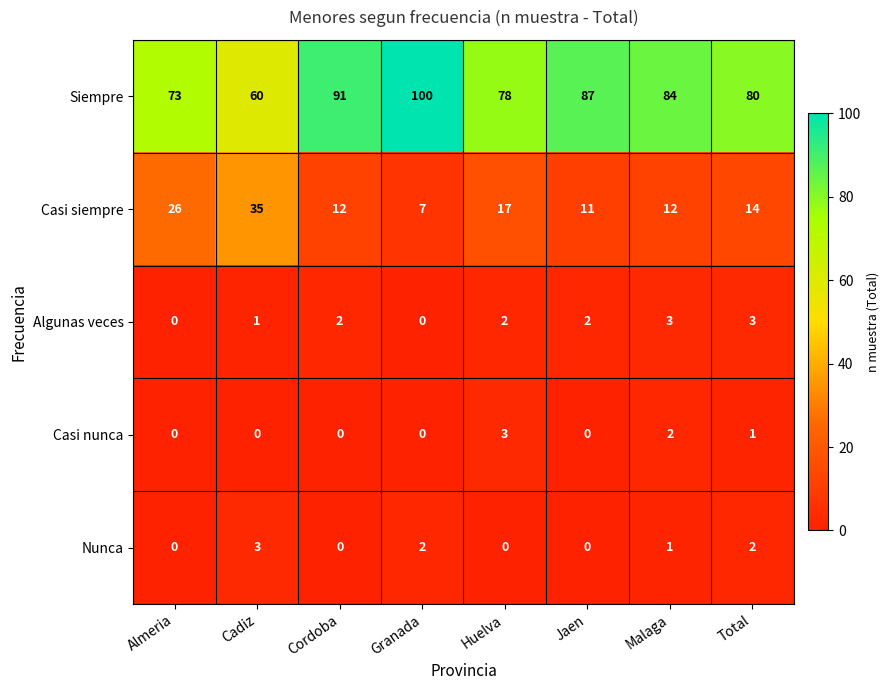

At which category is the sum across all series the highest?

Granada